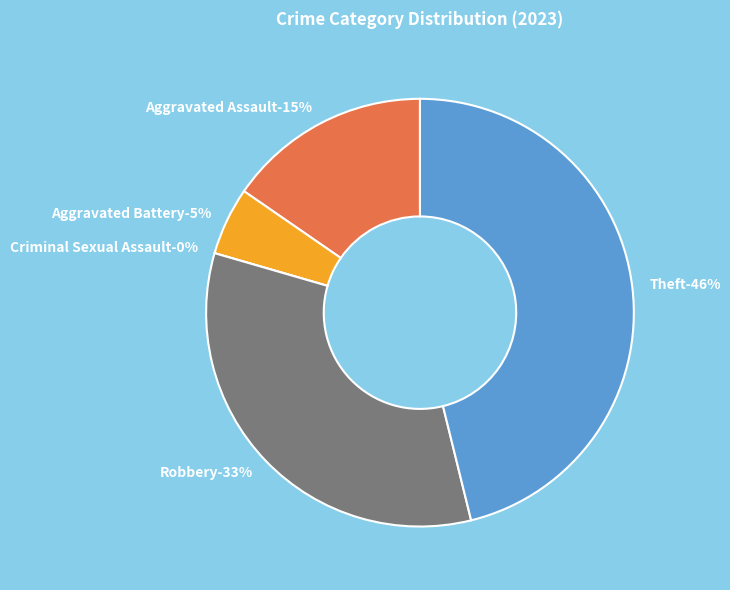

Does any single category account for the majority?

No